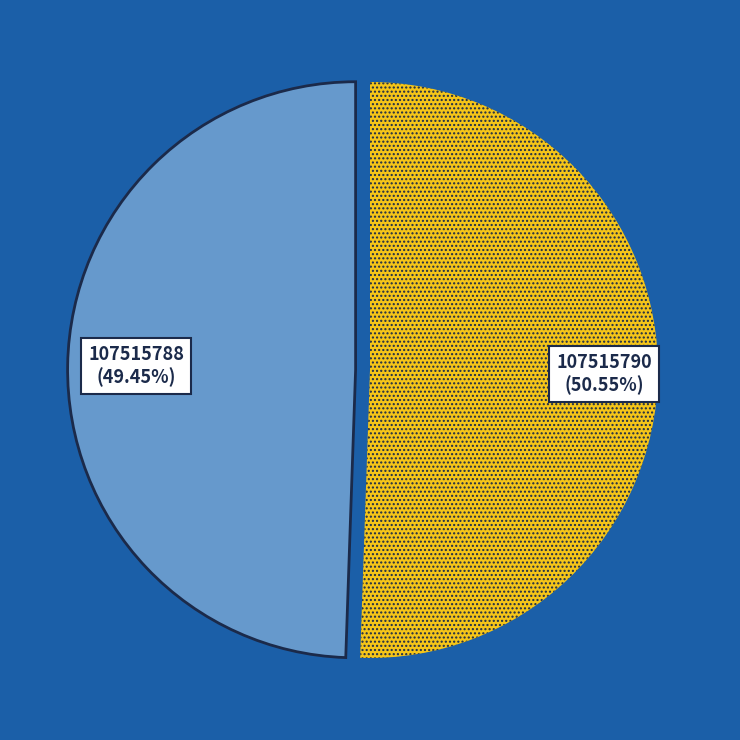

How many slices are in this pie chart?

2